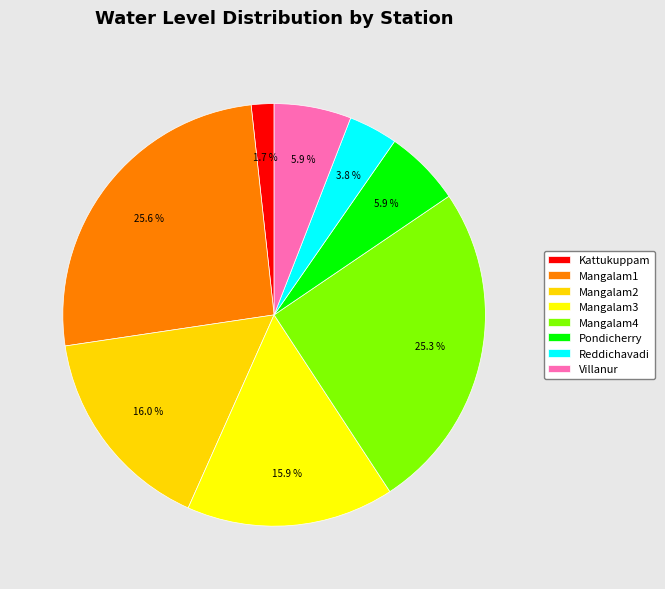

Which category has the smallest portion of the pie?

Kattukuppam